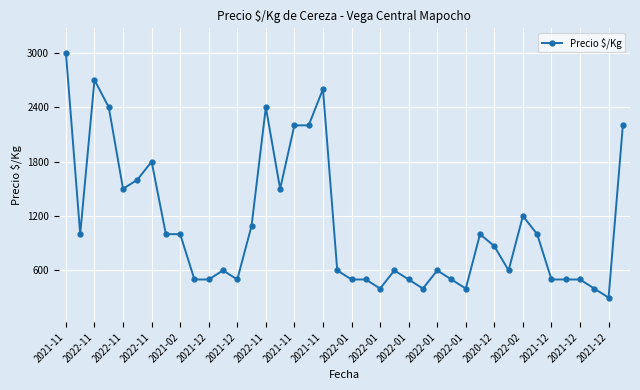

What is the difference between the maximum and minimum values?

2700